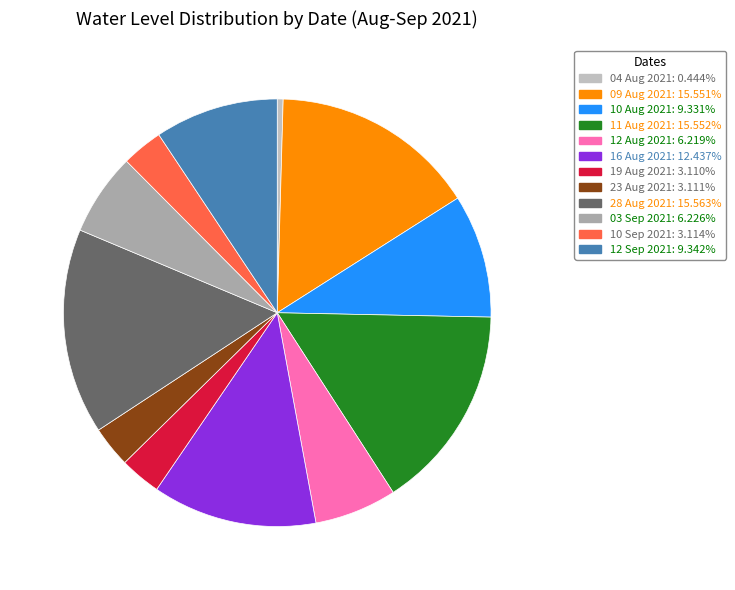

Which category has the smallest portion of the pie?

04 Aug 2021